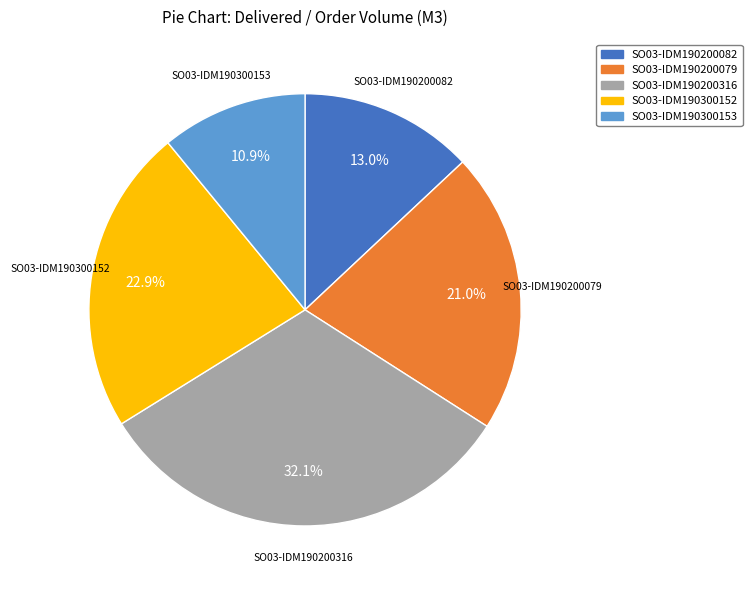

Rank the categories by value from highest to lowest.

SO03-IDM190200316, SO03-IDM190300152, SO03-IDM190200079, SO03-IDM190200082, SO03-IDM190300153